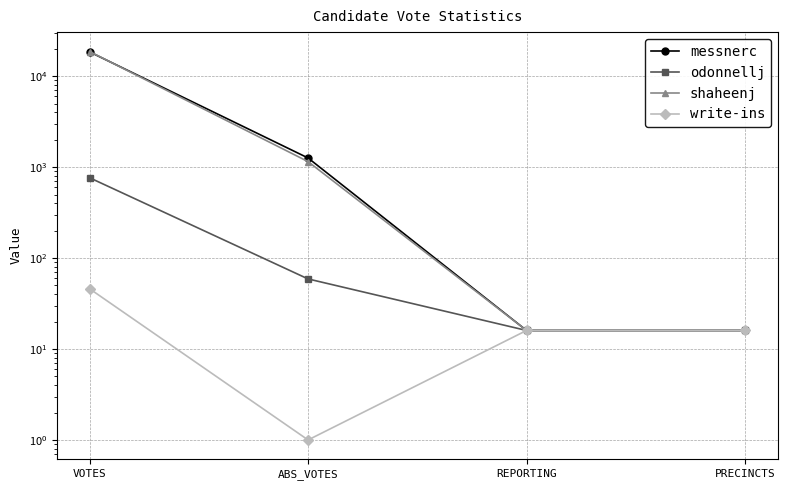

How many values in the odonnellj series are below 59?

2